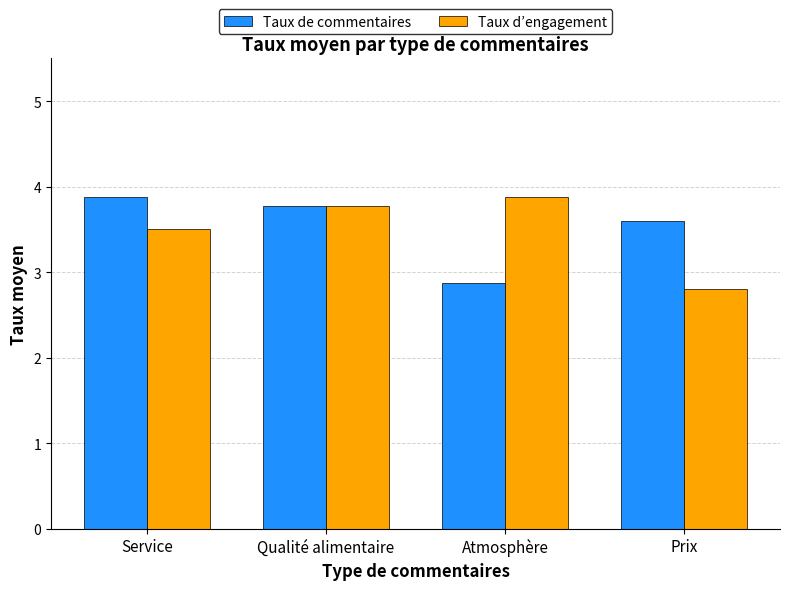

What is the sum of all Taux d’engagement values?

13.9